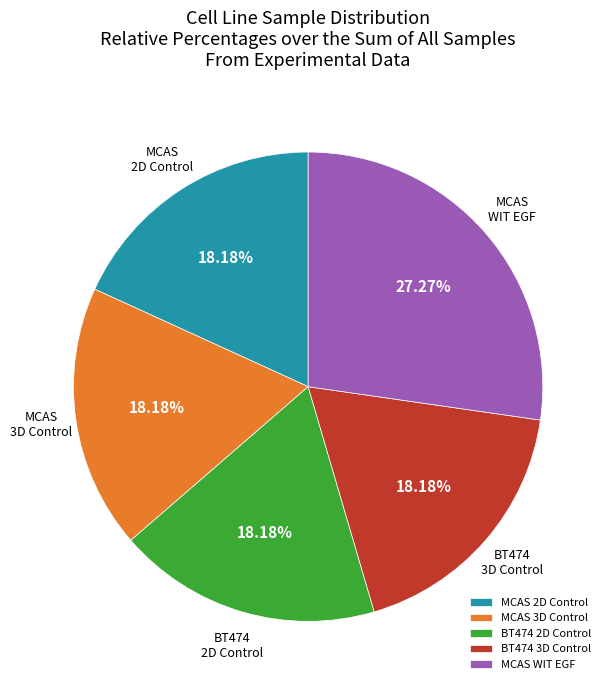

Combined, do MCAS 2D Control and BT474 3D Control account for over 50%?

No